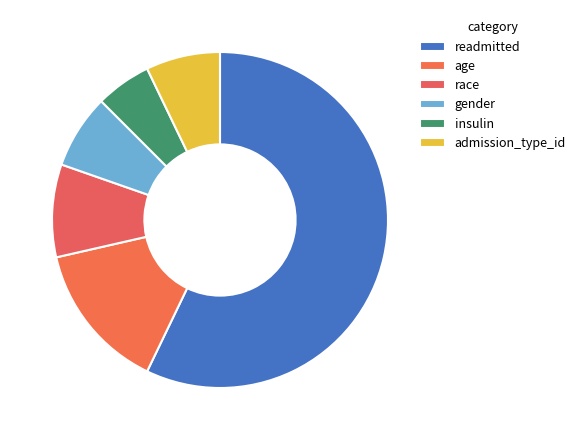

The insulin slice represents 5% of the pie. True or false?

True